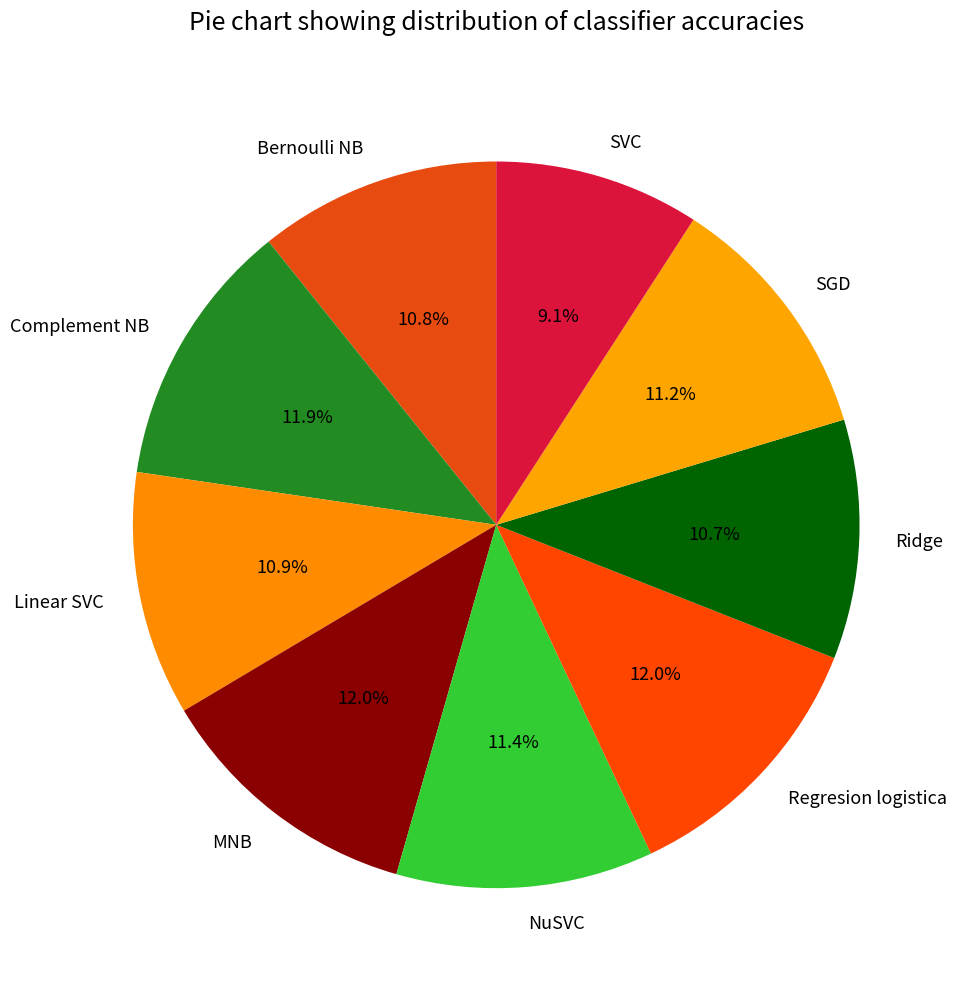

To the nearest percent, what portion does Linear SVC represent?

11%